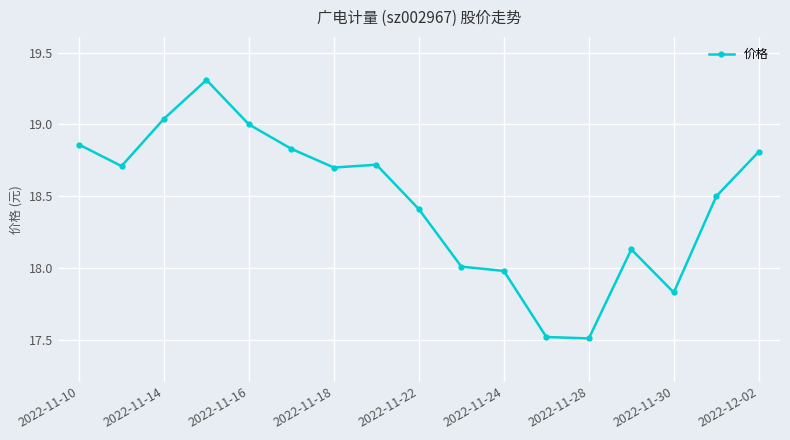

What is the average value?

18.5